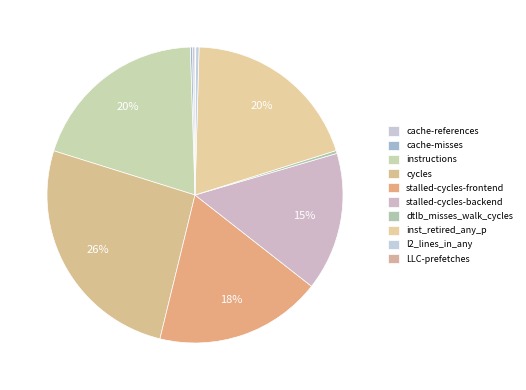

Is stalled-cycles-backend the majority of the pie?

No